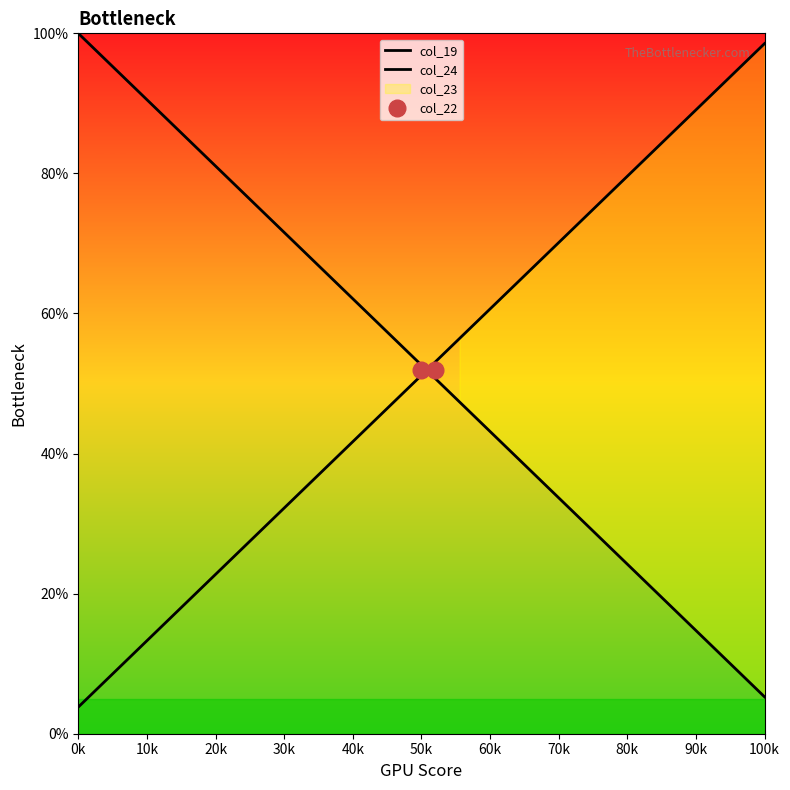

Which series has the widest spread of values?

col_19